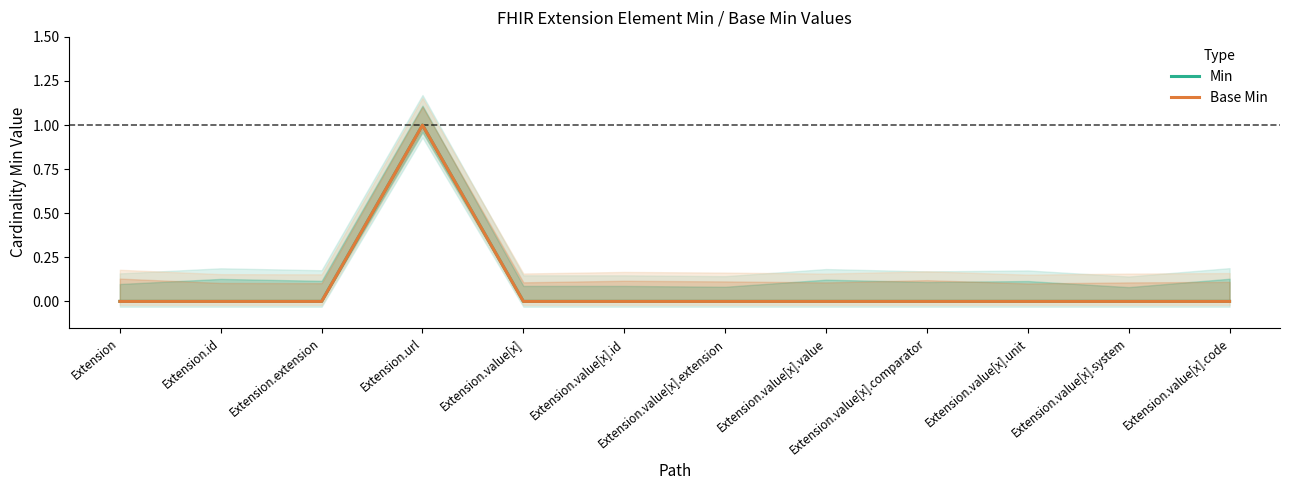

At which category is the sum across all series the highest?

Extension.url